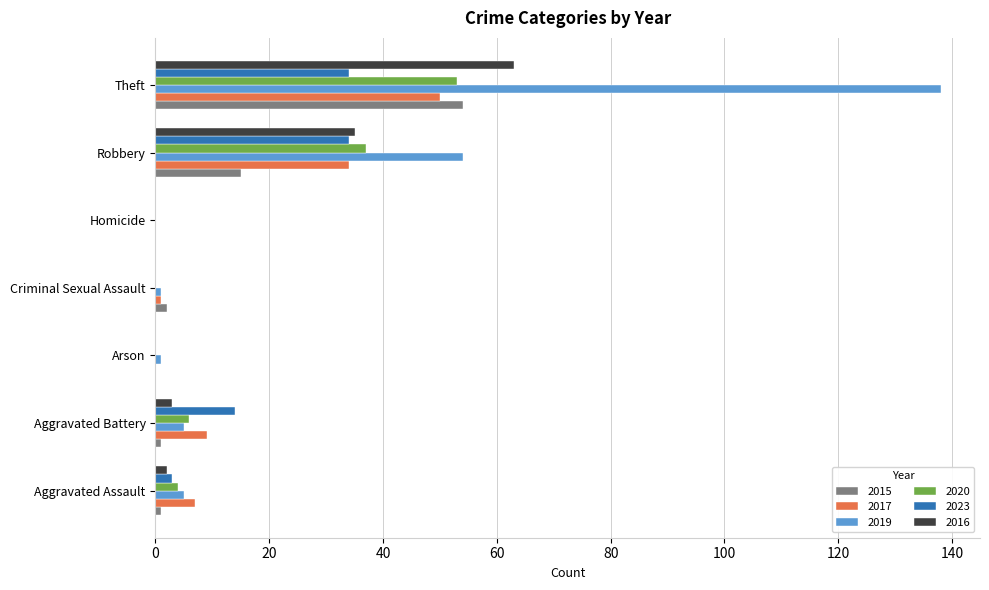

Which series has the largest range (max minus min)?

2019